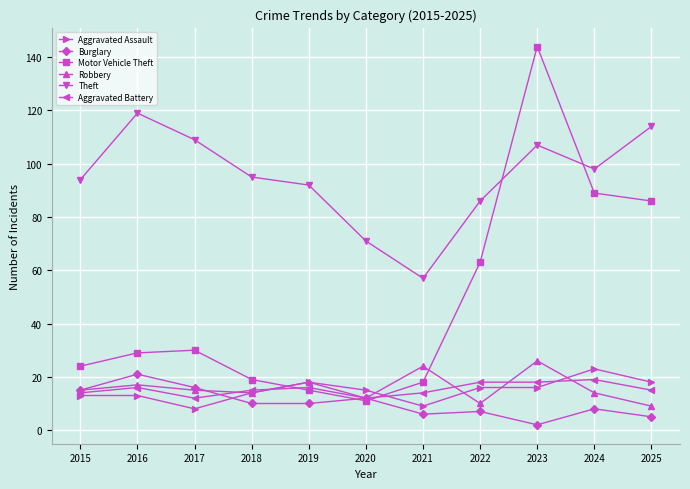

List the series in order of their peak value, lowest first.

Aggravated Battery, Burglary, Aggravated Assault, Robbery, Theft, Motor Vehicle Theft